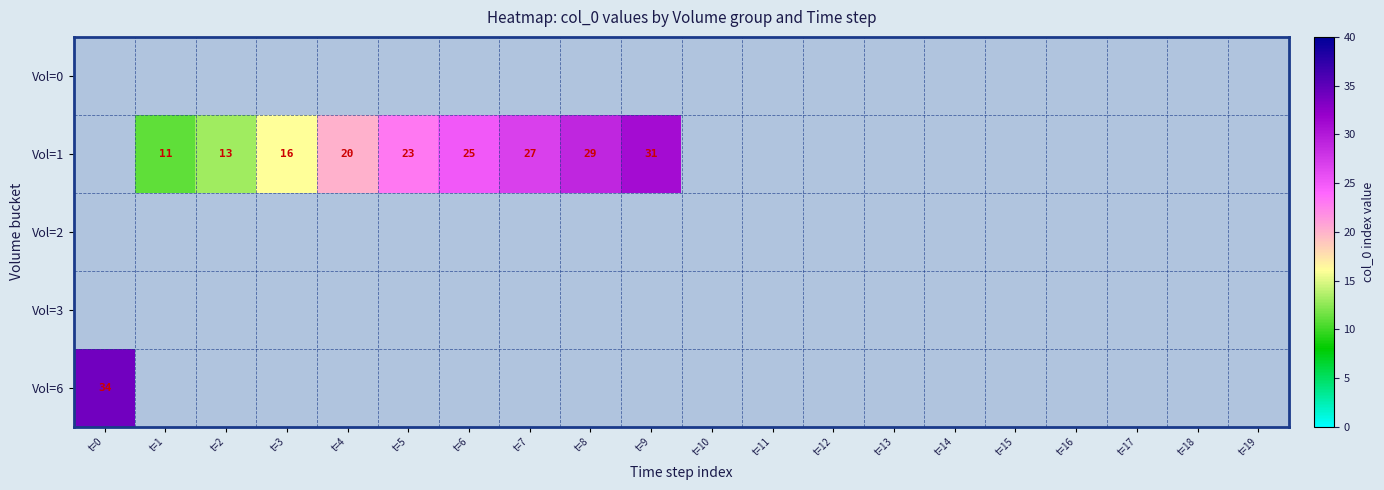

The value of Vol=1 at t=1 is 6. True or false?

False